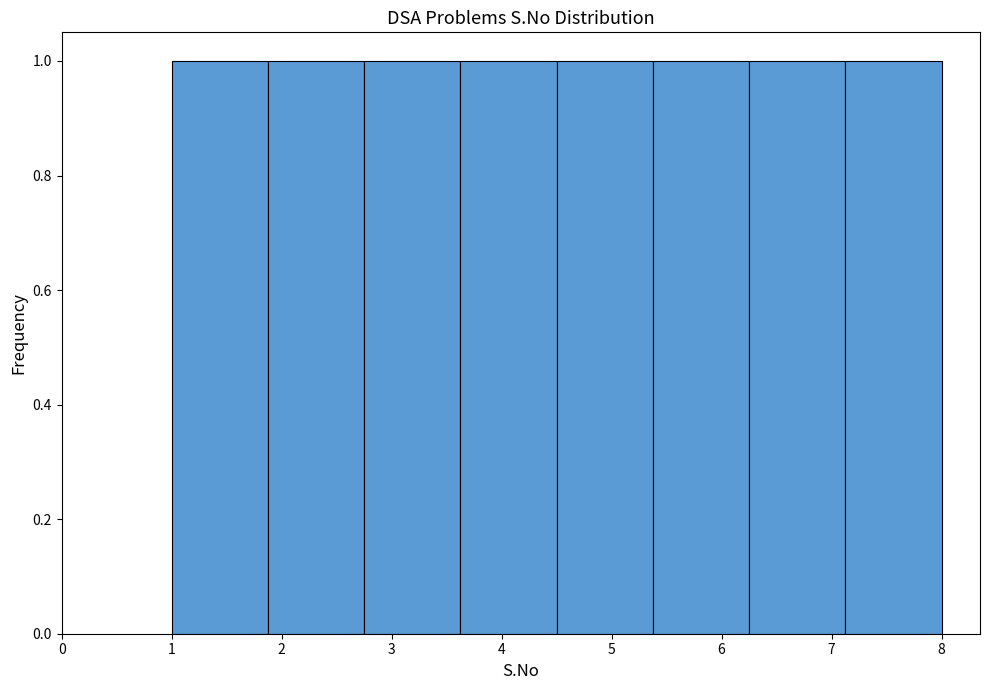

How tall is the bar that spans 7.1 to 8.0 on the x-axis? Neither the bar edges nor the heights are printed on the chart, so give them approximately, as read against the axes.

1